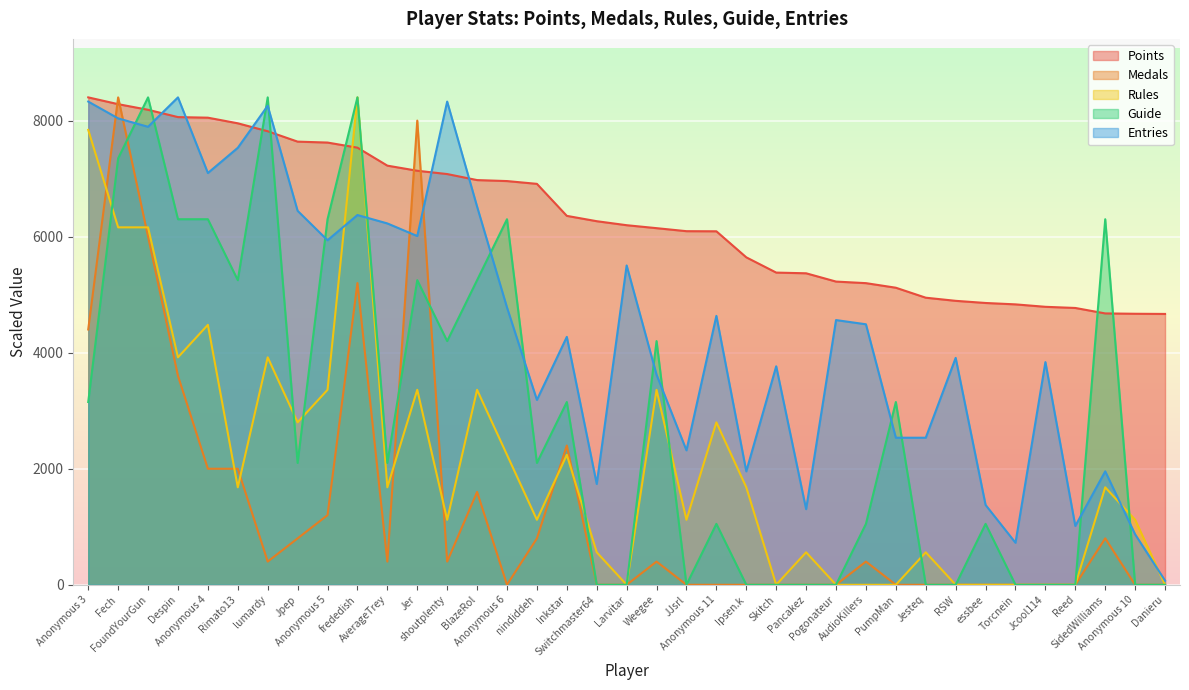

At which category does Entries reach its first local valley?

FoundYourGun